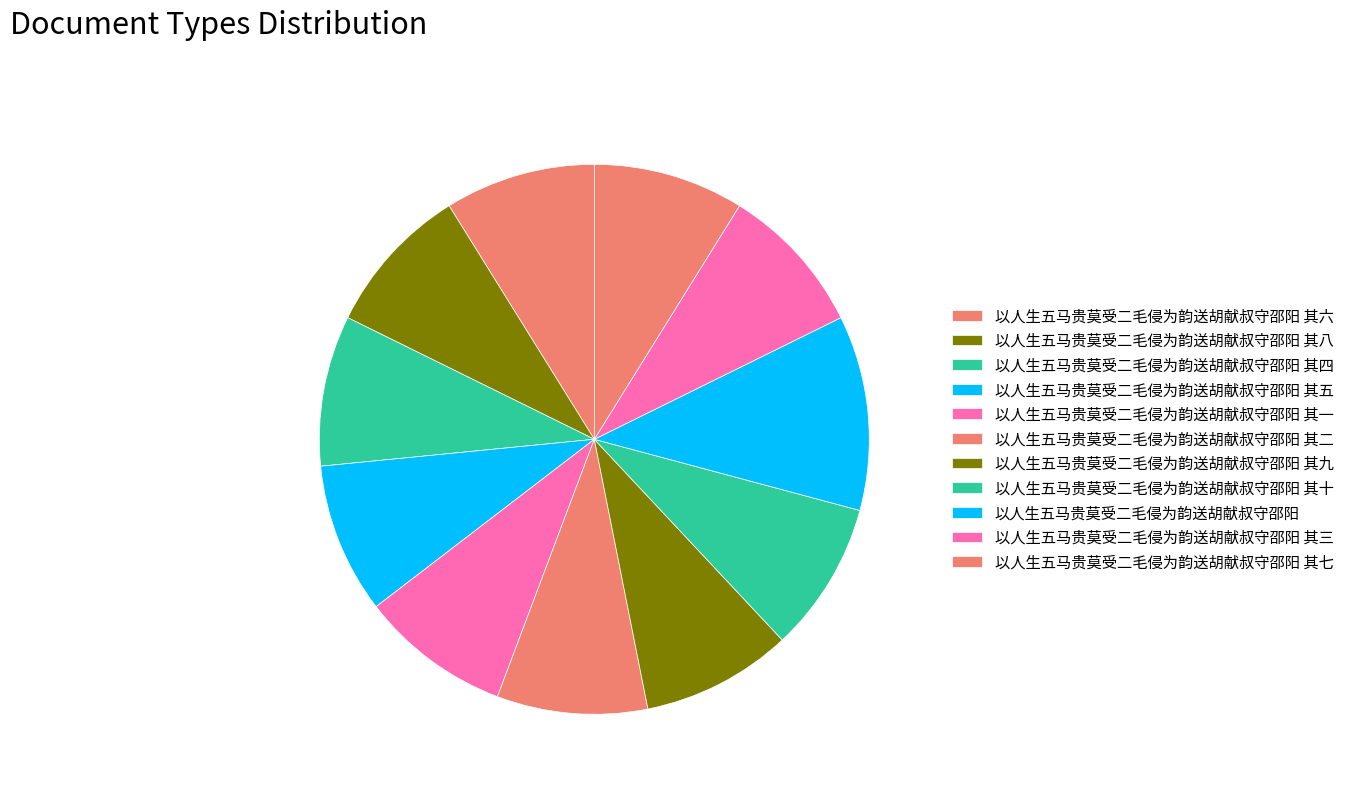

Count the number of slices in the pie.

11